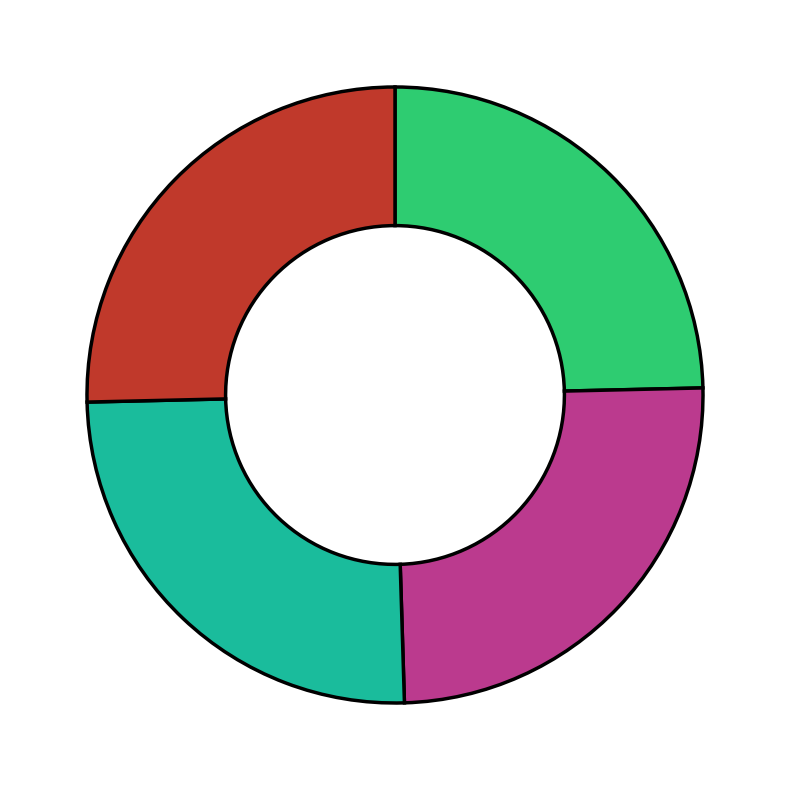

Is there any slice that represents more than half of the pie?

No